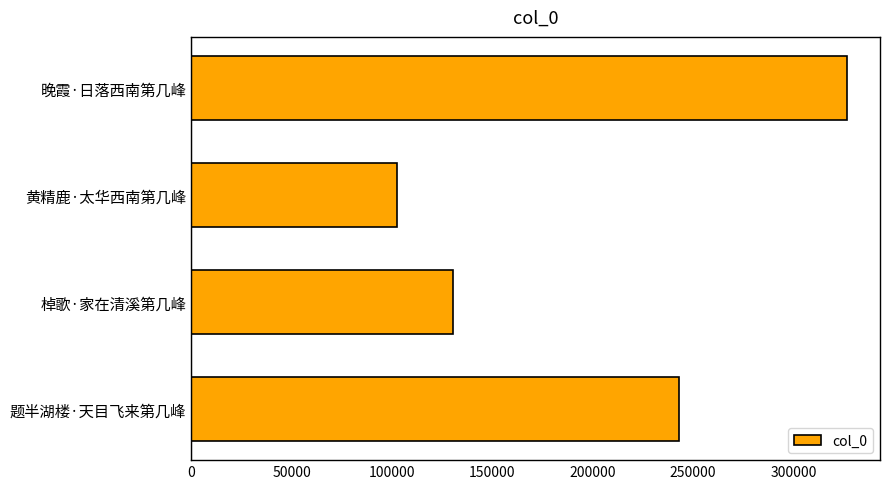

Is it true that the value at 题半湖楼·天目飞来第几峰 is 416763?

False